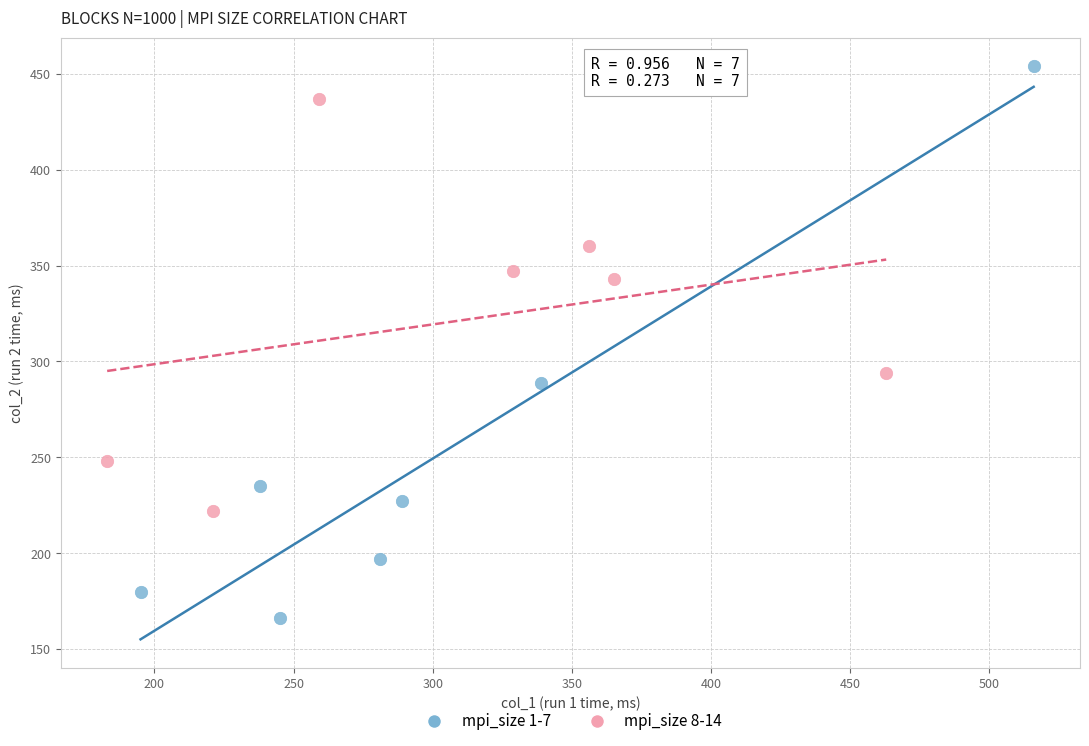

Which series reaches the minimum Y coordinate?

mpi_size 1-7